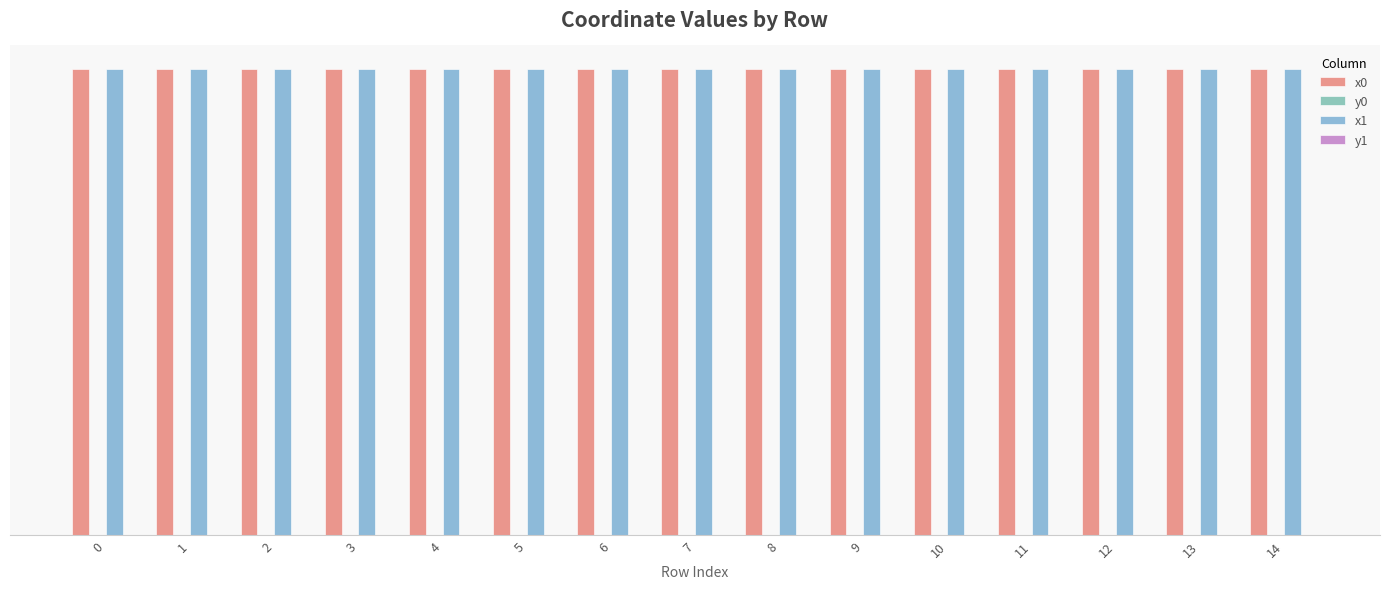

The x0 series shows 100.0 at 5. True or false?

True